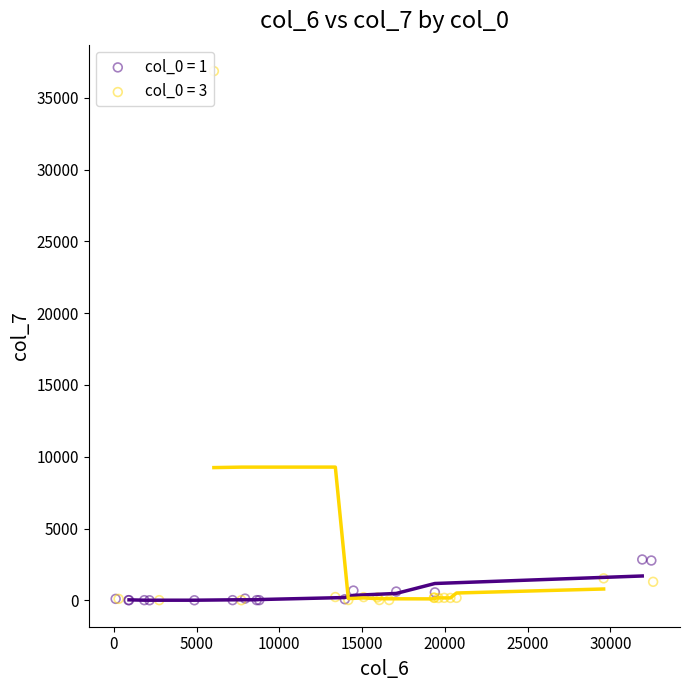

What are all the series names shown in the legend?

col_0 = 1, col_0 = 3